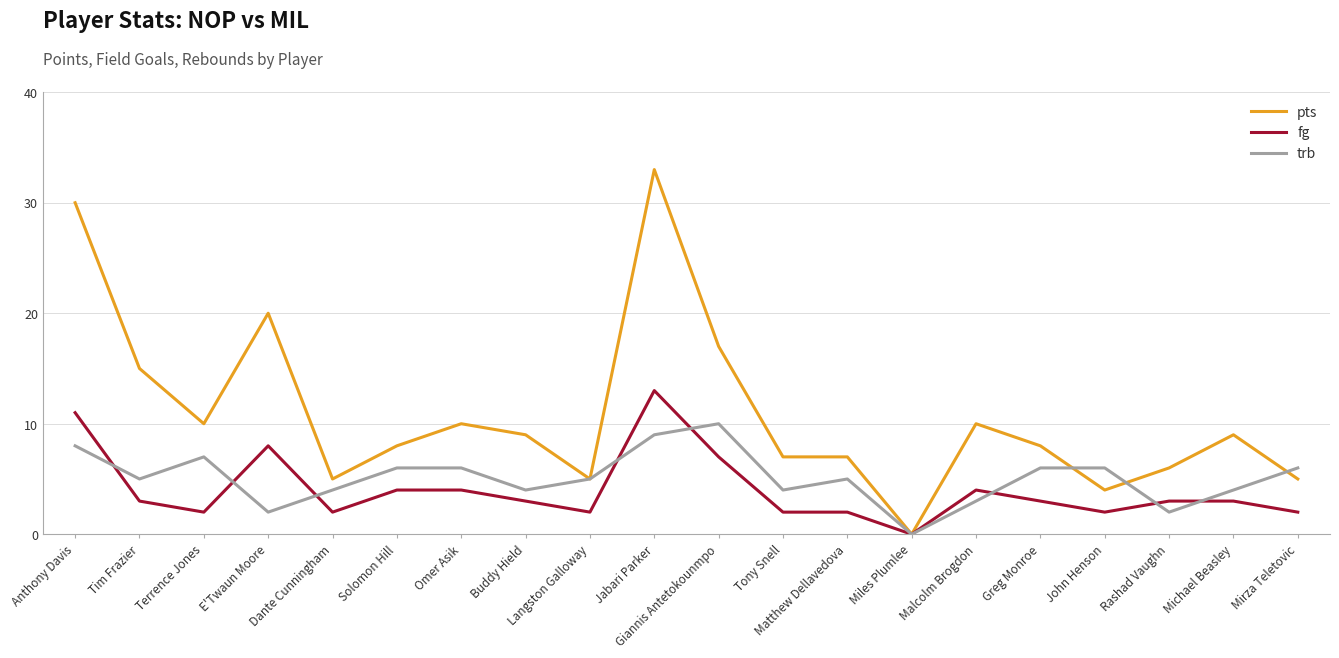

True or false: pts has more than 1 interior local peaks.

True